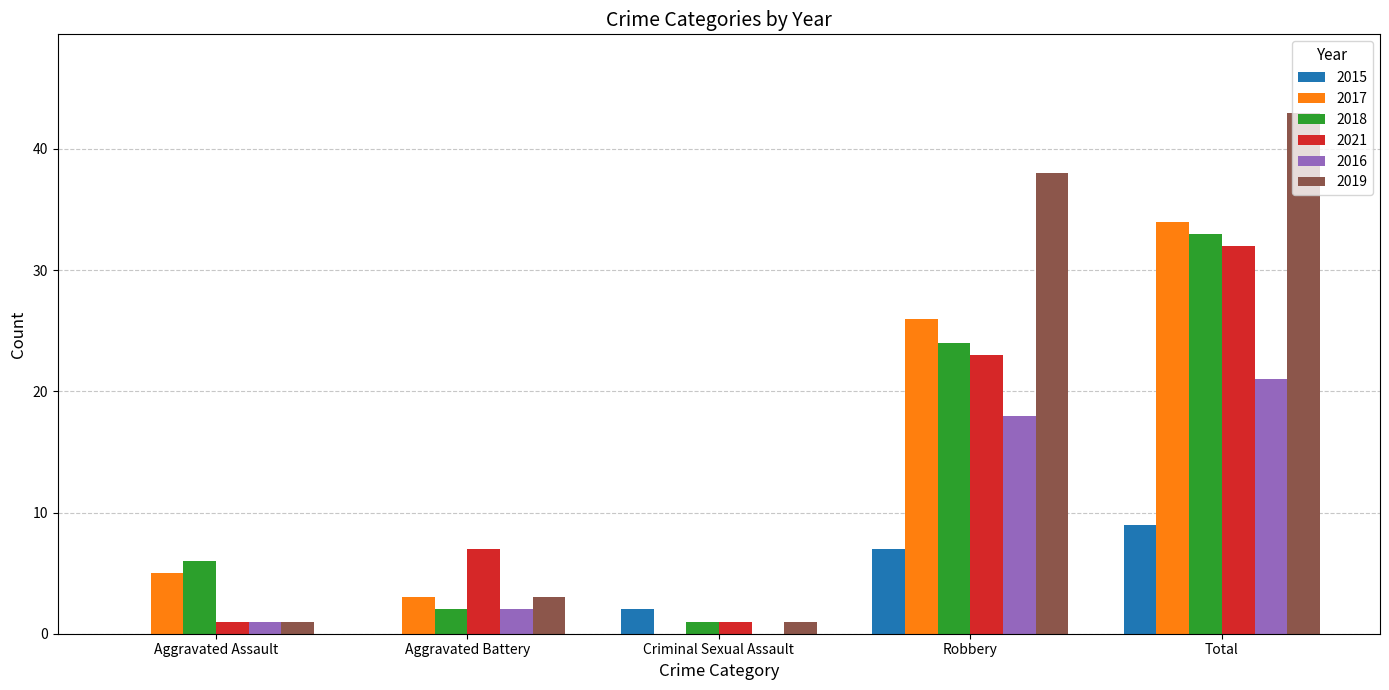

Which series has the largest total across all categories?

2019